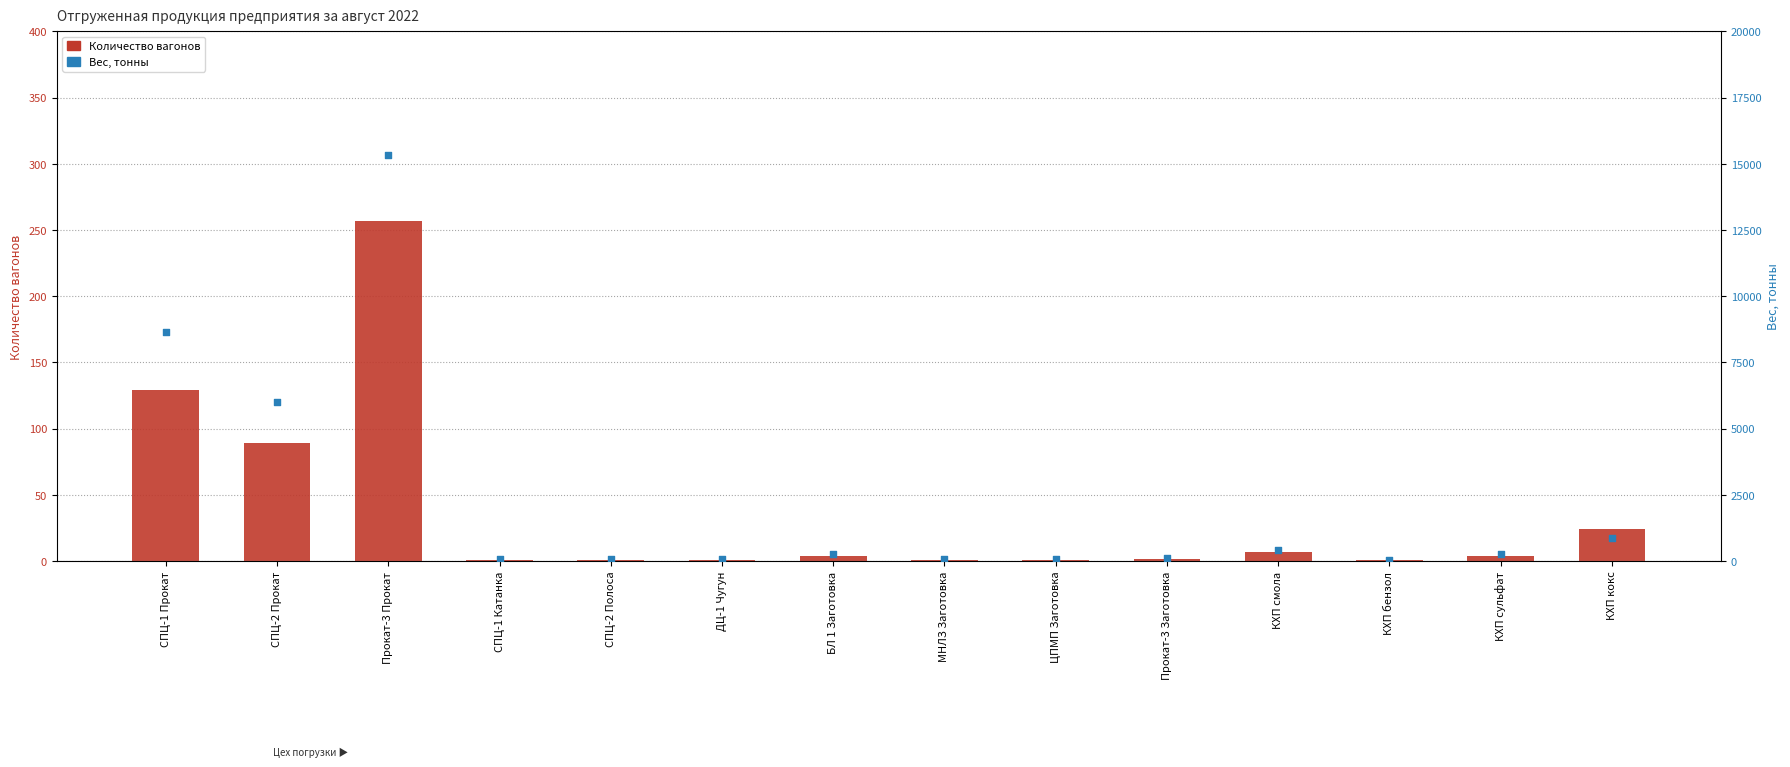

Which series has the largest total across all categories?

Вес, тонны